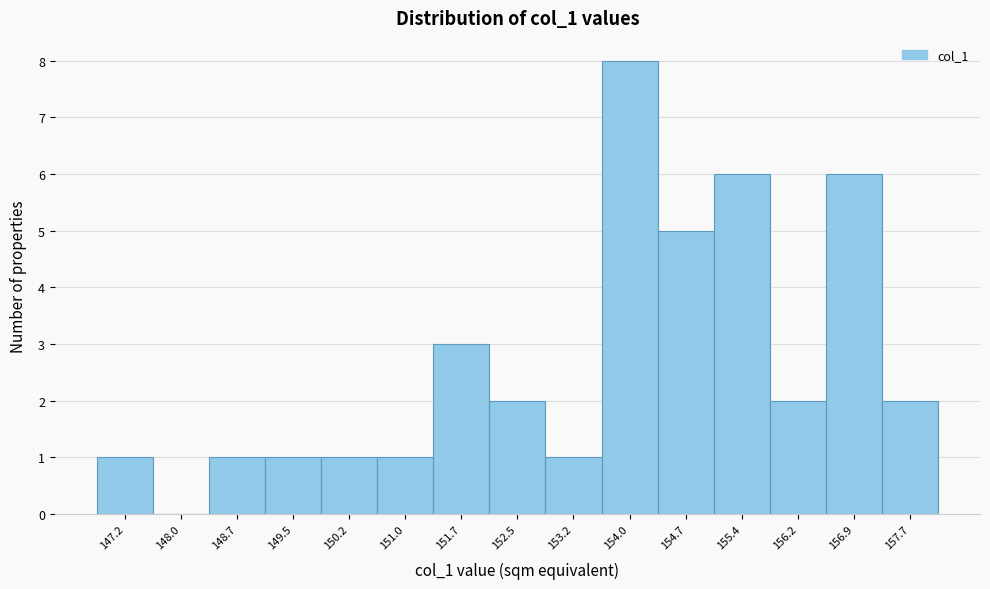

Reading left to right, transcribe all the data shown in this chart.

147.2=1	148.0=0	148.7=1	149.5=1	150.2=1	151.0=1	151.7=3	152.5=2	153.2=1	154.0=8	154.7=5	155.4=6	156.2=2	156.9=6	157.7=2